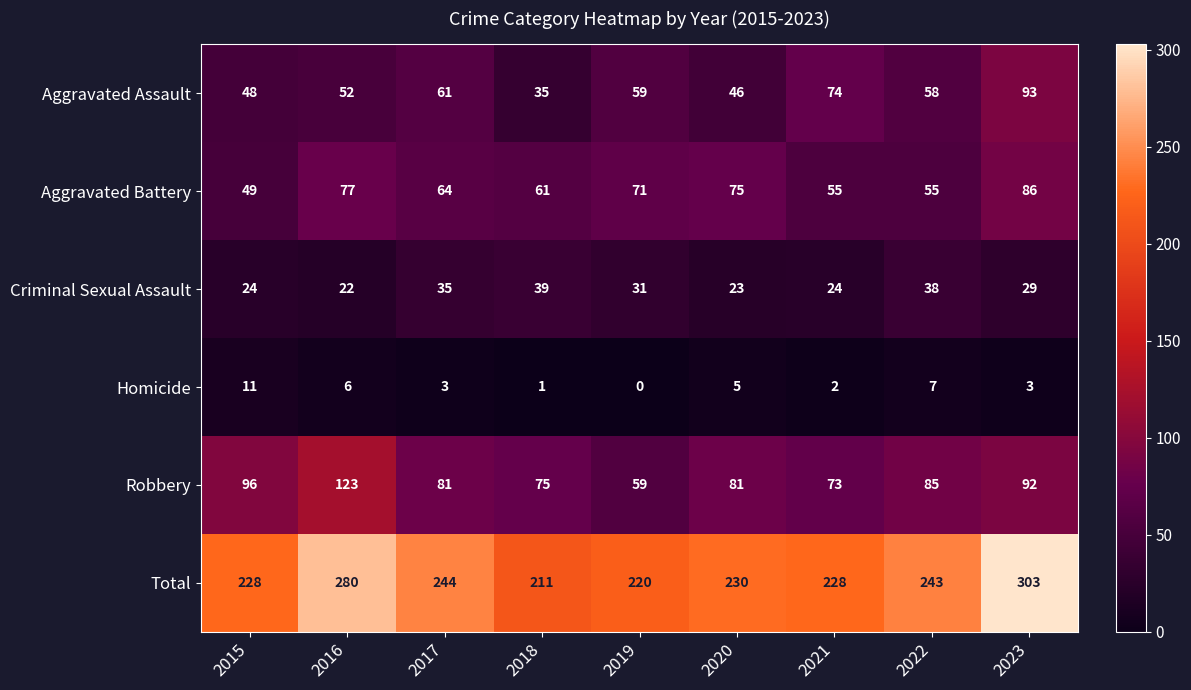

What is the total value across all series at 2021?

456